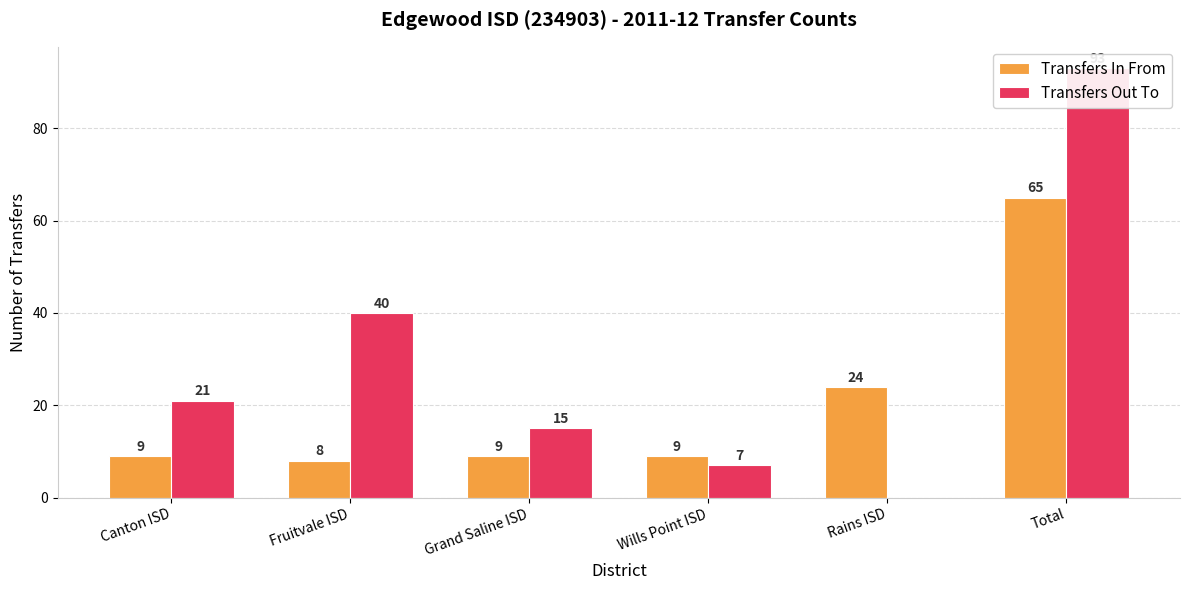

What is the average value of the Transfers In From series?

21